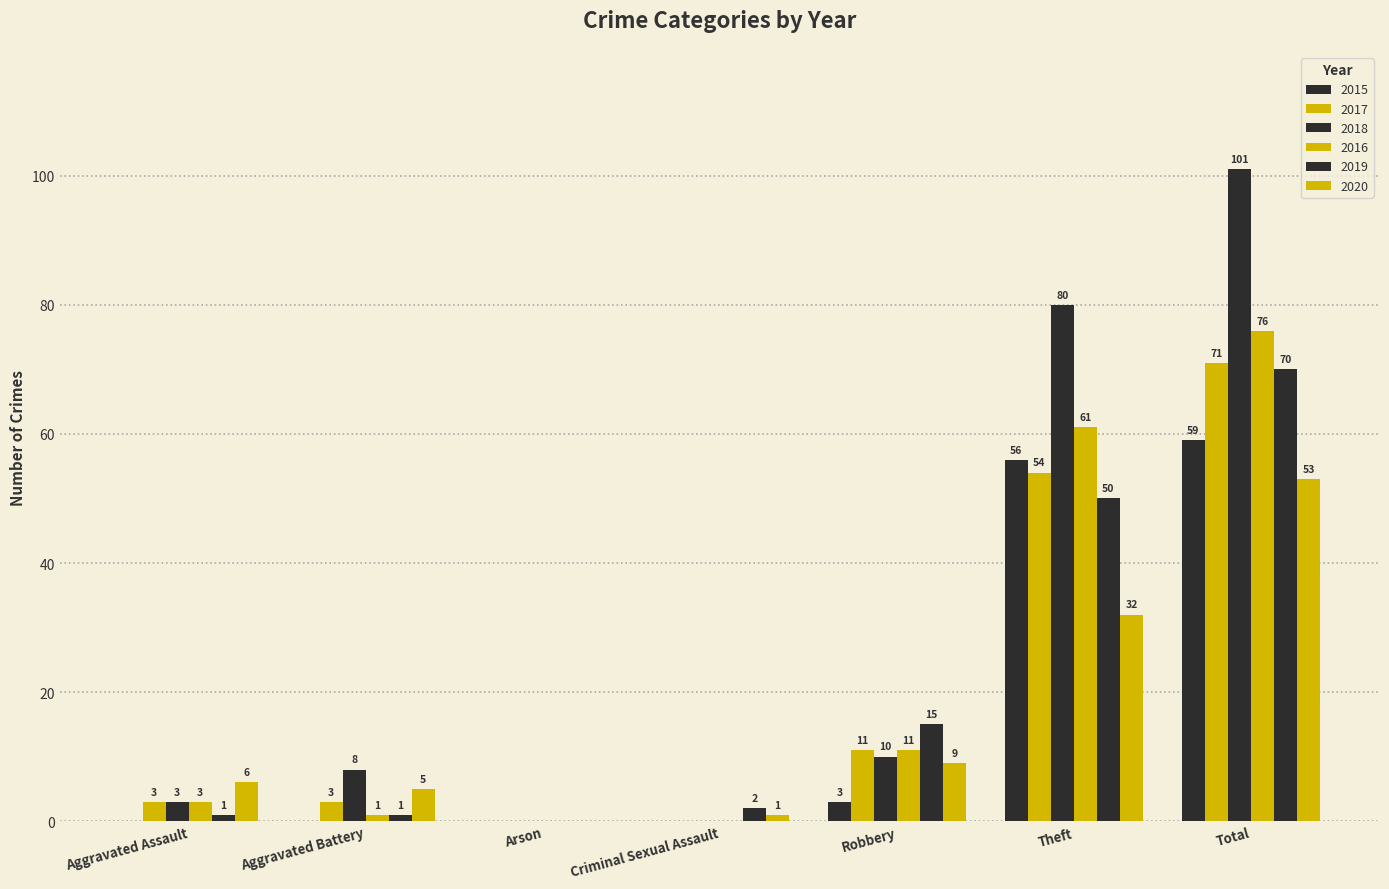

What is the highest value of the 2016 series?

76